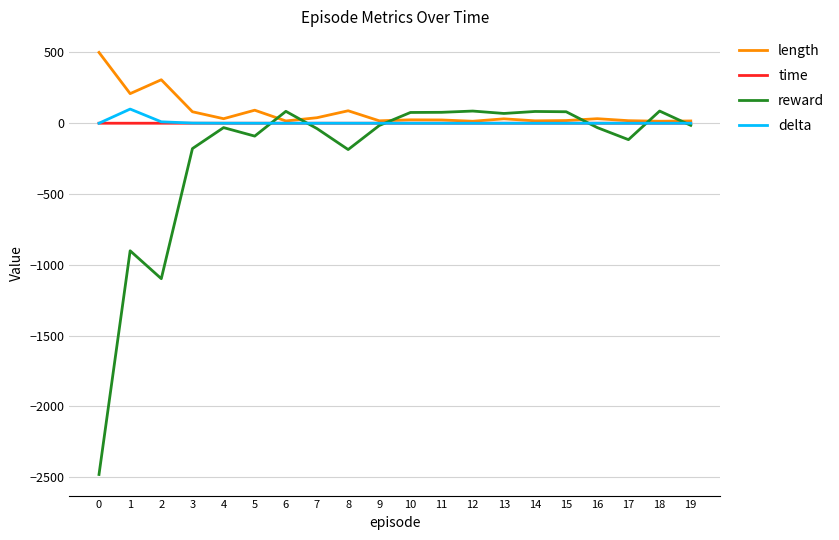

Which series changed the most between 0 and 4?

reward